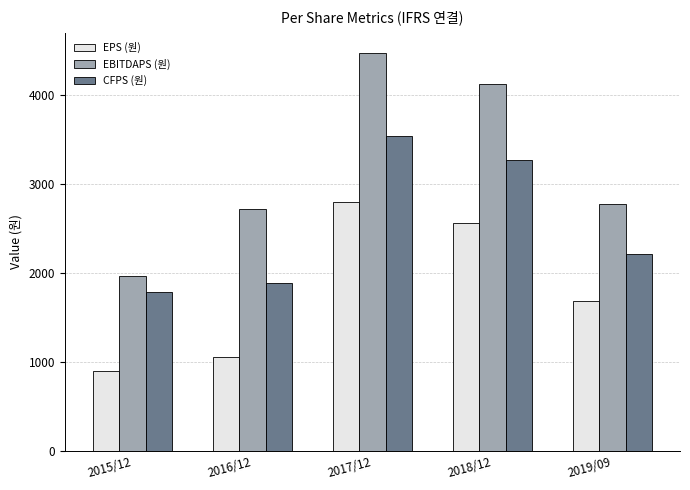

What is the highest value of the EBITDAPS (원) series?

4471